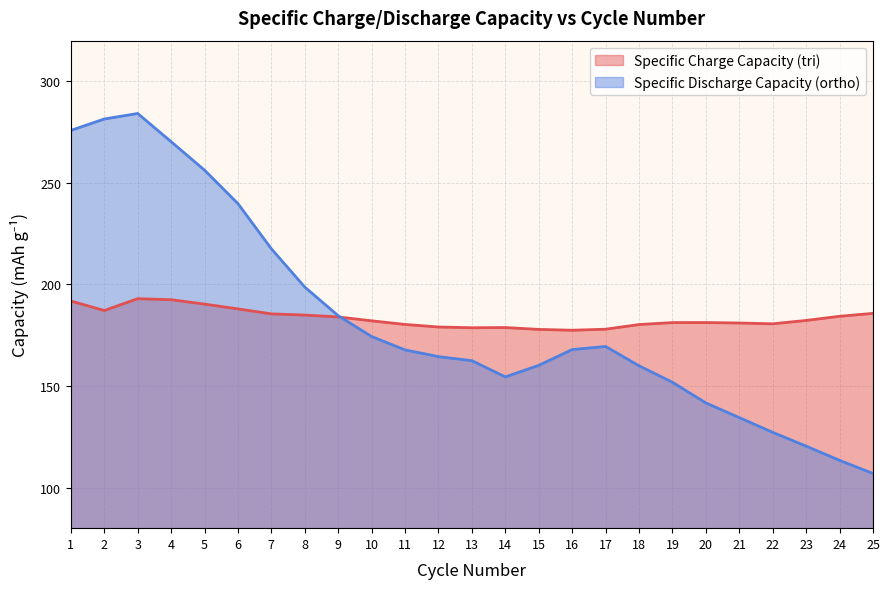

Reading left to right, list all the values displayed in this chart.

Specific Charge Capacity (tri): 191.8	187.2	193.0	192.5	190.3	187.9	185.5	184.9	184.0	182.1	180.3	179.0	178.7	178.8	177.8	177.4	178.0	180.2	181.2	181.2	181.0	180.6	182.3	184.3	185.7
Specific Discharge Capacity (ortho): 275.8	281.4	284.2	270.3	256.3	239.8	217.5	198.7	184.6	174.3	167.8	164.5	162.4	154.5	160.2	167.9	169.5	159.9	151.8	141.7	134.4	127.2	120.4	113.4	106.9